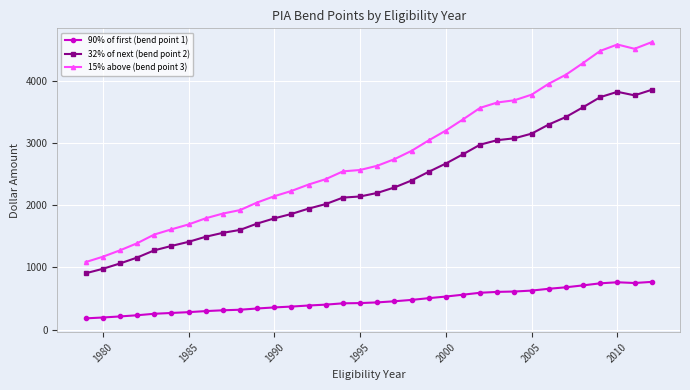

What is the value of the 90% of first (bend point 1) point at the 22nd from the left?

531